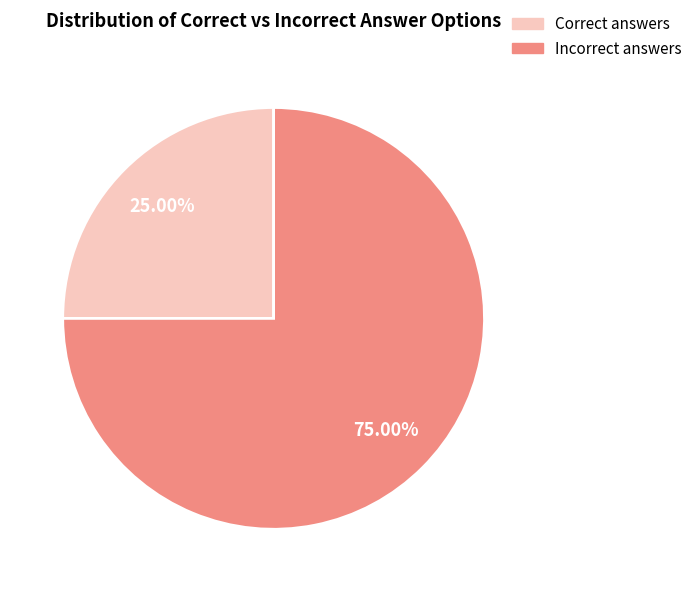

Which category has the smallest portion of the pie?

Correct answers